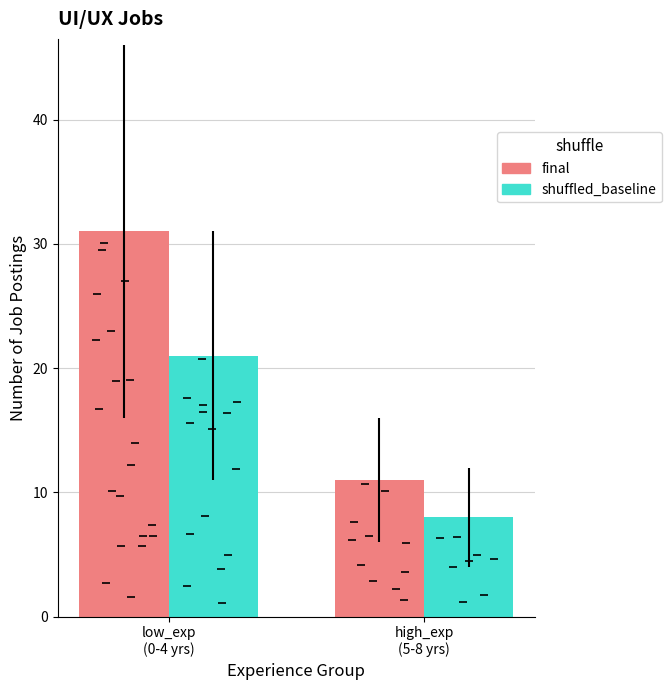

How many bars are there in total?

4